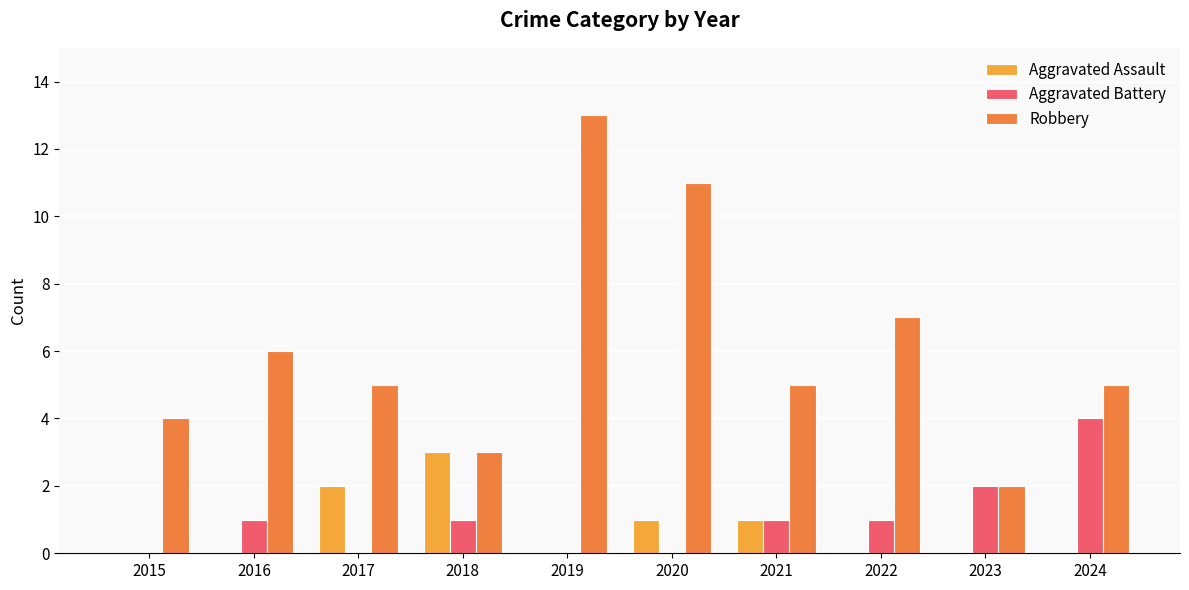

How many distinct data groups are displayed?

3